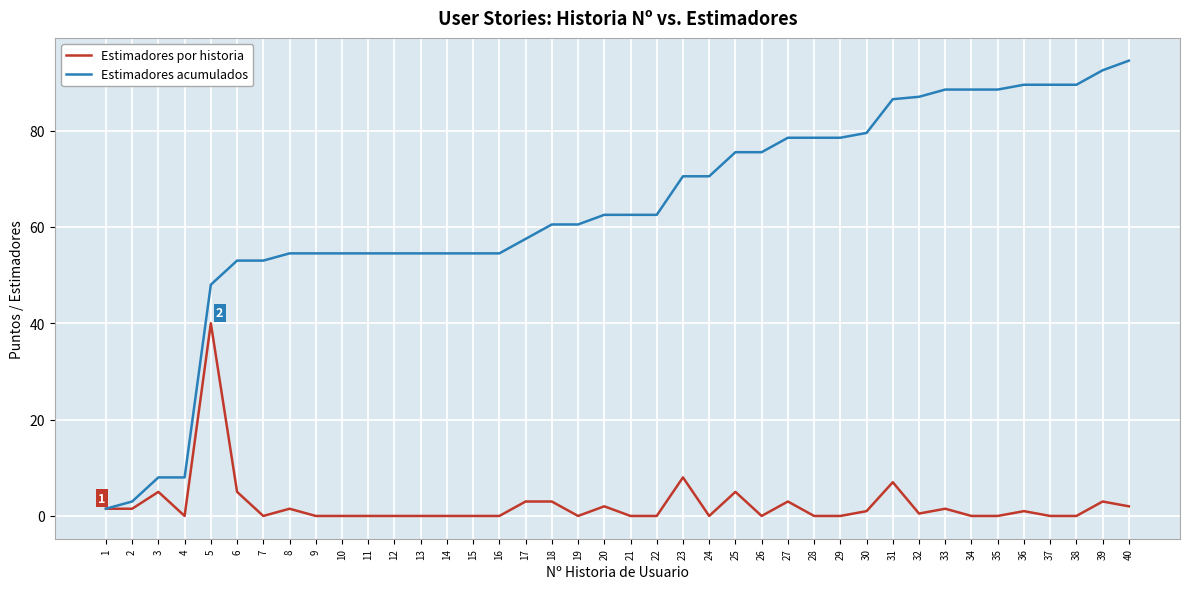

What is the greatest value displayed?

94.5